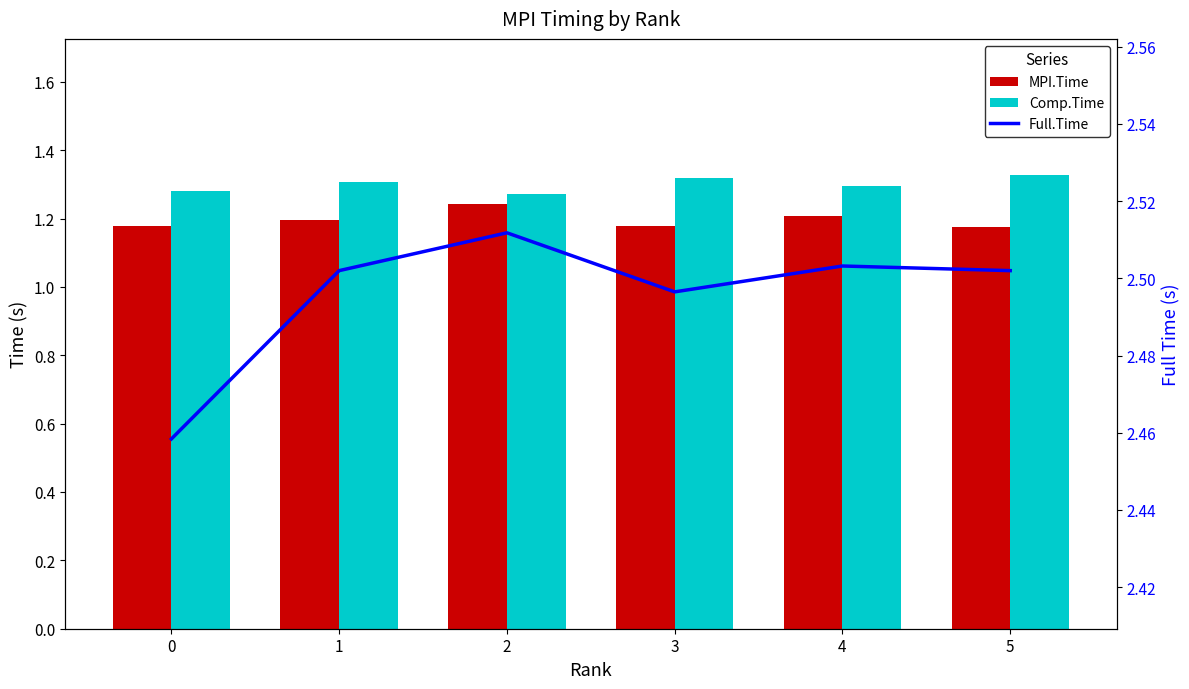

What is the greatest value displayed?

2.5